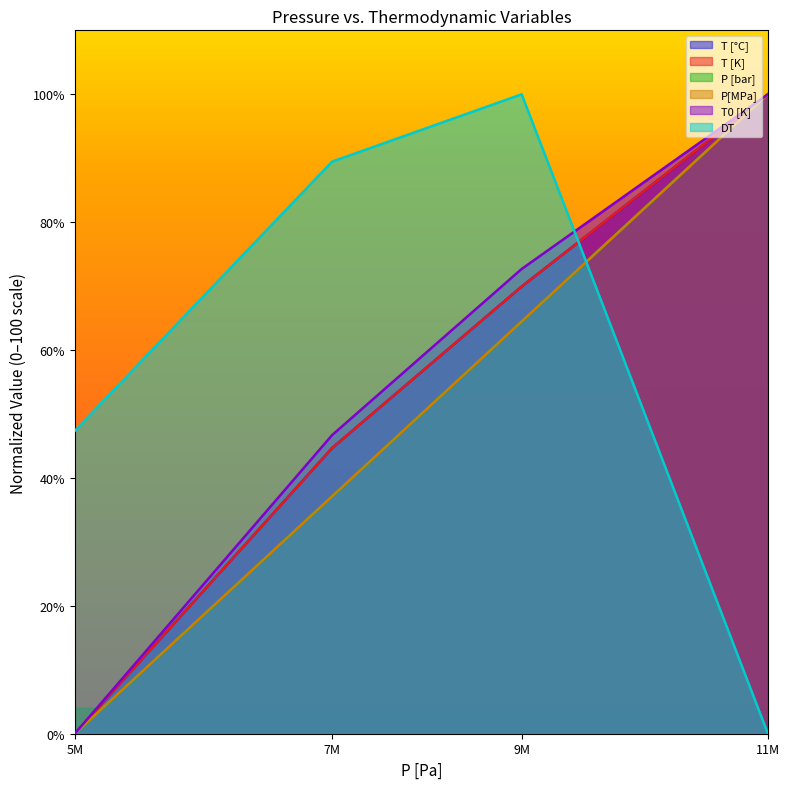

How many distinct data groups are displayed?

6